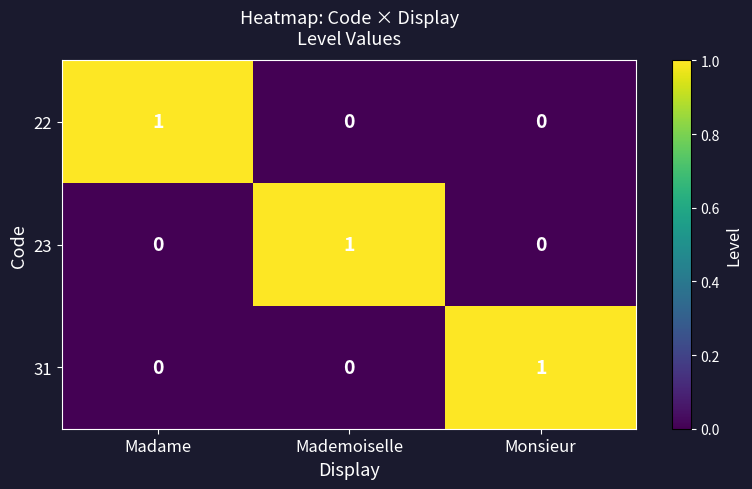

What is the total value across all series at Mademoiselle?

1